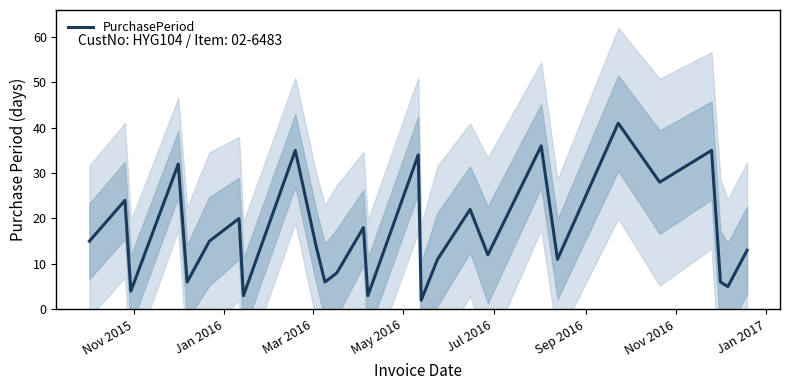

What is the change in value from Mar 2016 to Jul 2016?

+2